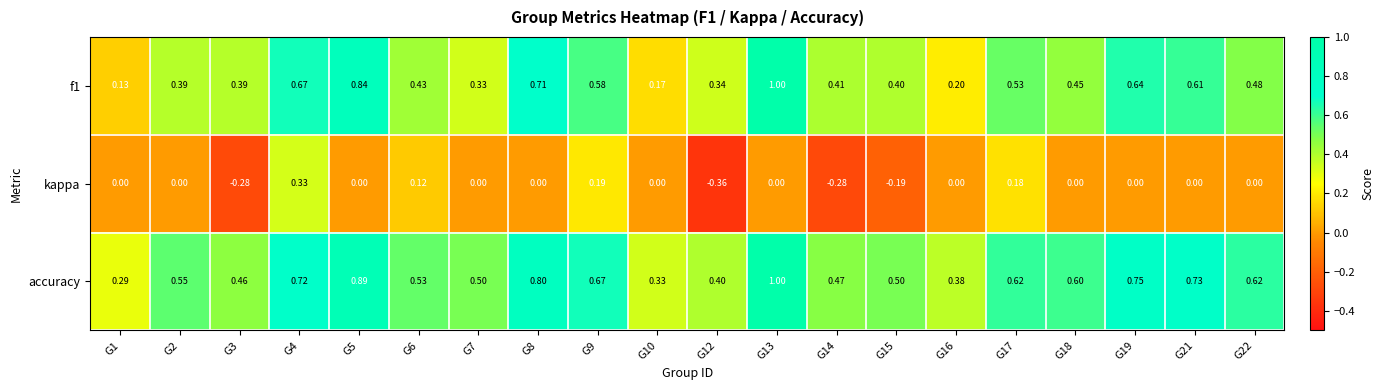

Which series has the largest total across all categories?

accuracy